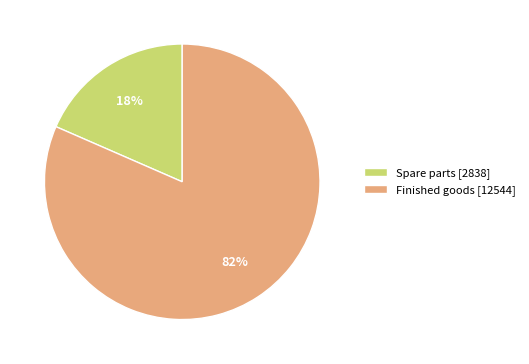

How many segments does this pie chart have?

2